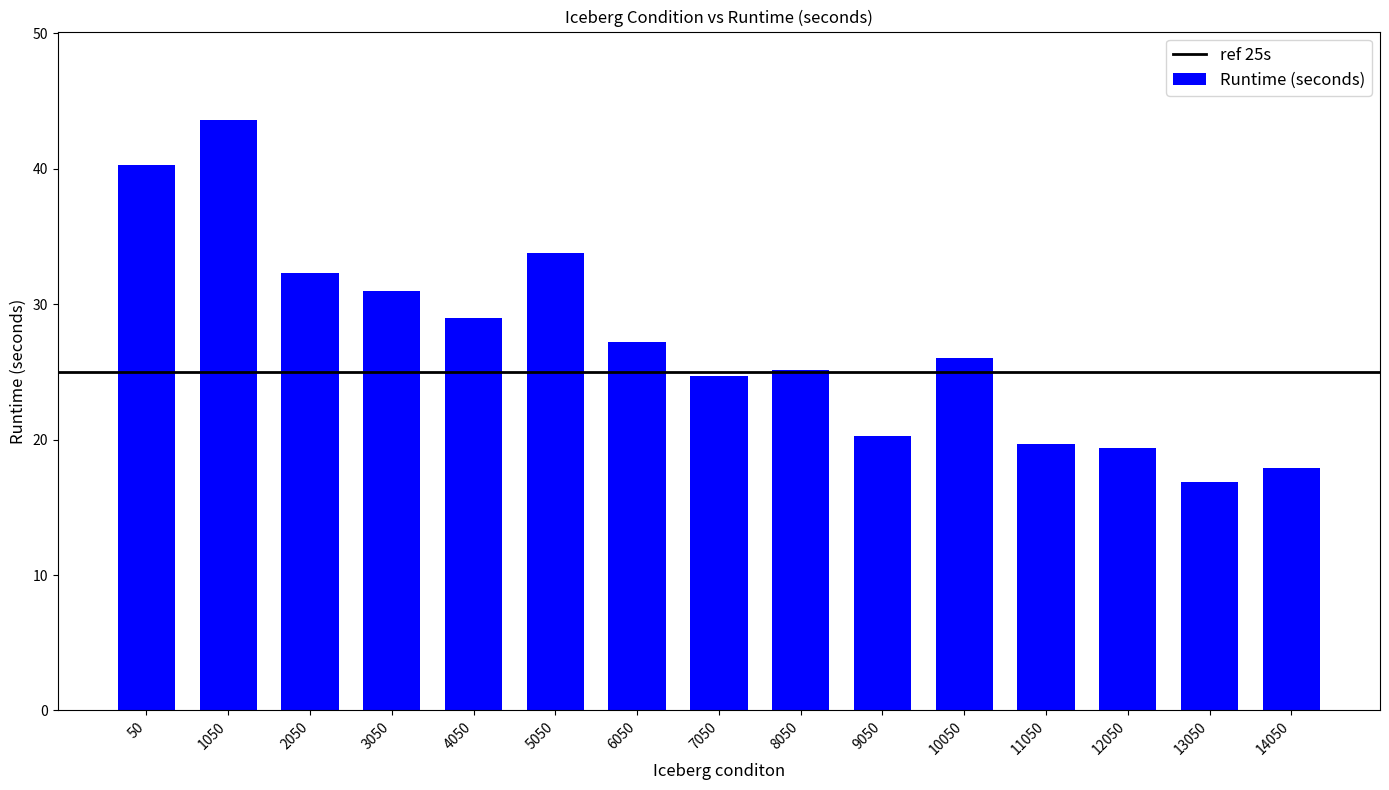

What is the value of the 5th bar from the left?

29.0